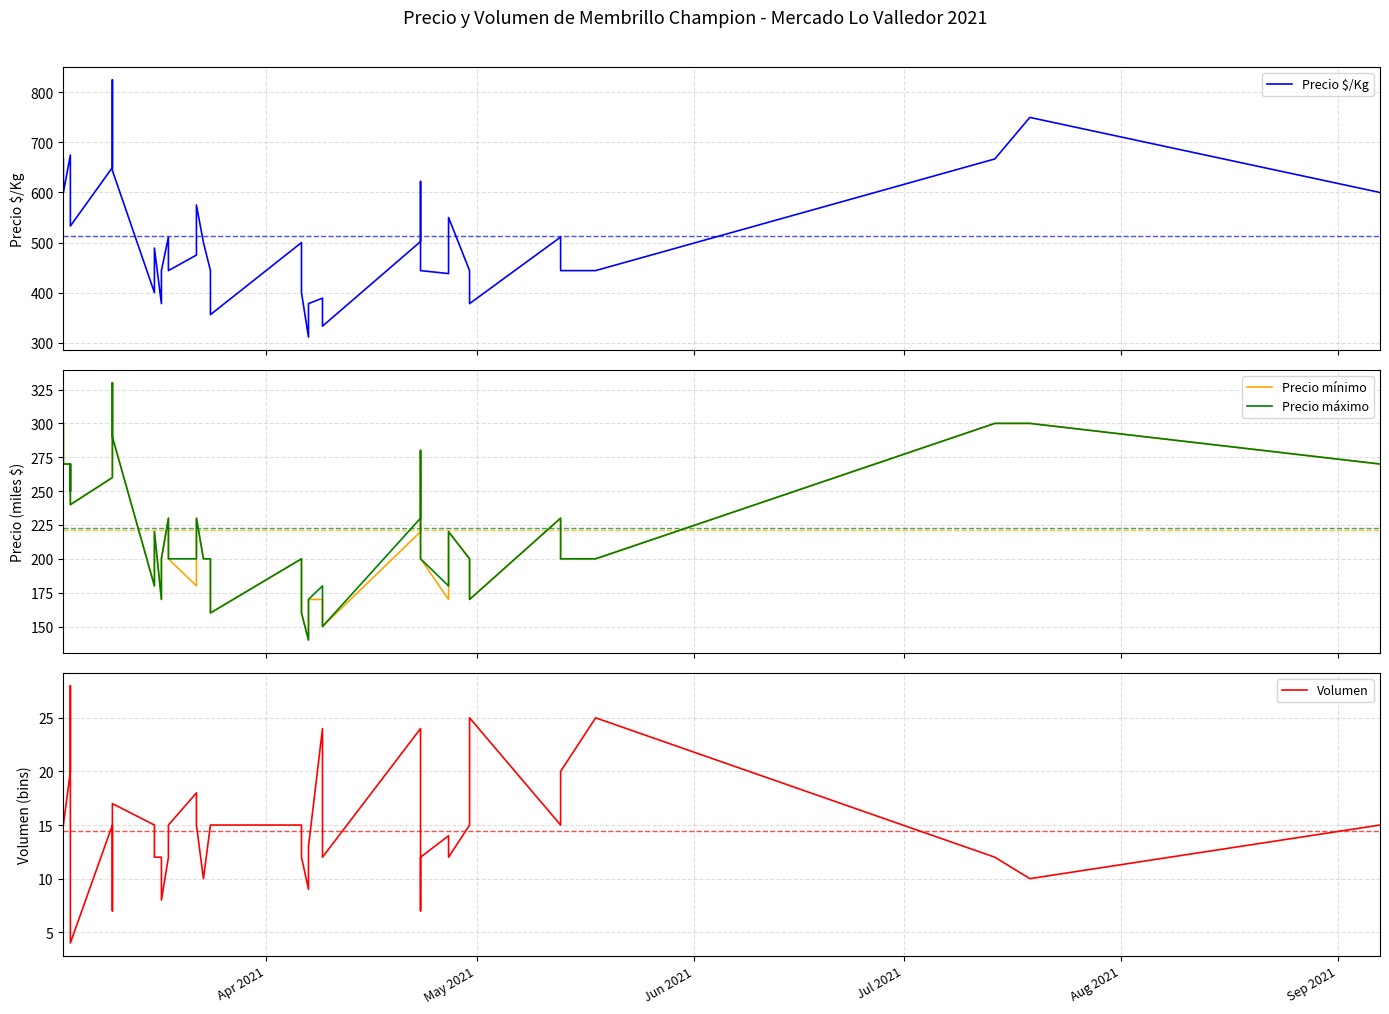

Does the chart display data point markers on the line(s)?

No